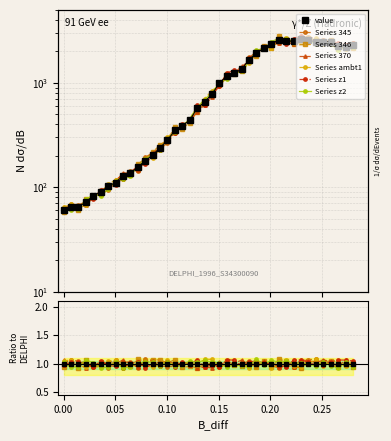

Does the chart have visible grid lines?

Yes